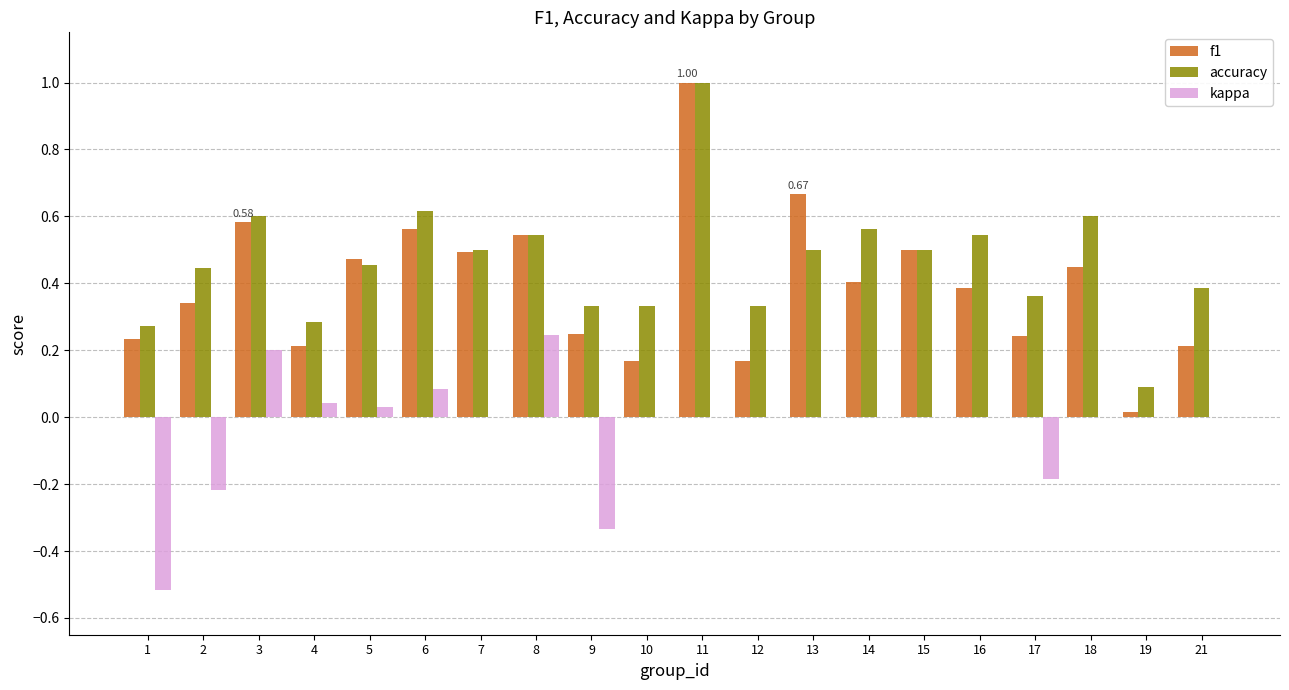

Which series has the largest range (max minus min)?

f1